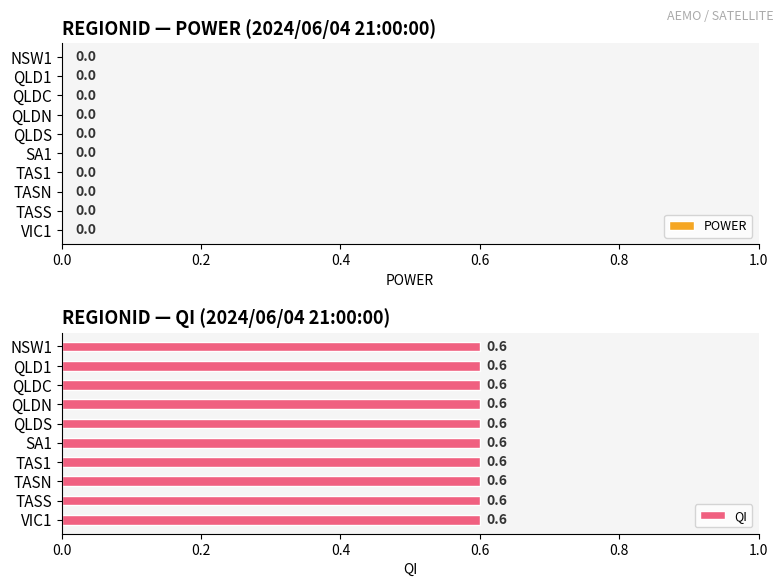

What is the greatest value displayed?

0.6